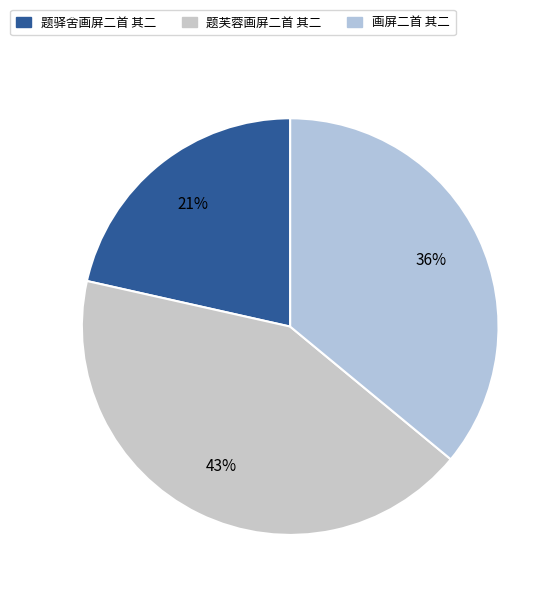

Rank the categories by value from lowest to highest.

题驿舍画屏二首 其二, 画屏二首 其二, 题芙蓉画屏二首 其二